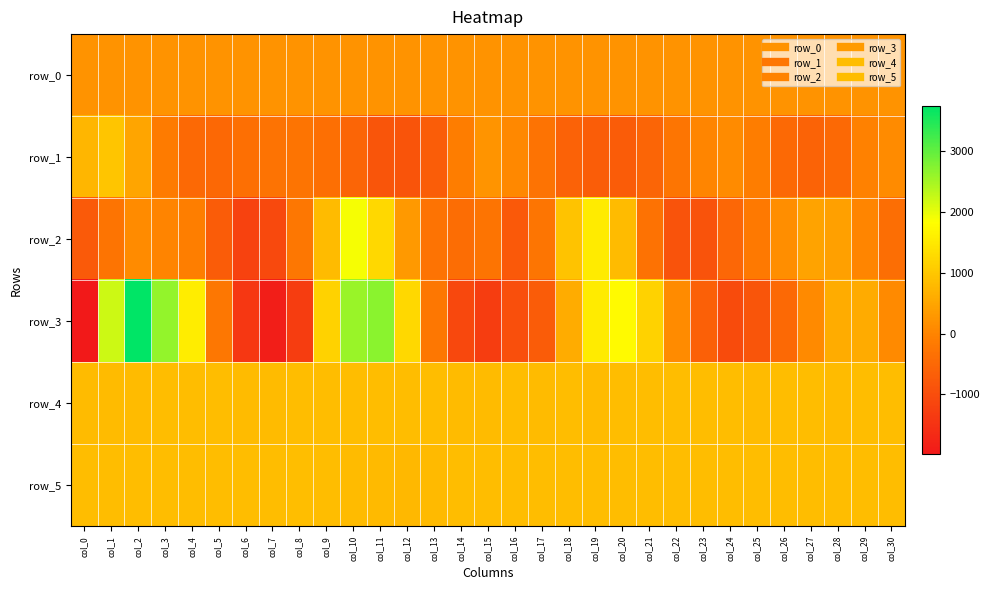

The value of row_0 at col_1 is 227.5. True or false?

True